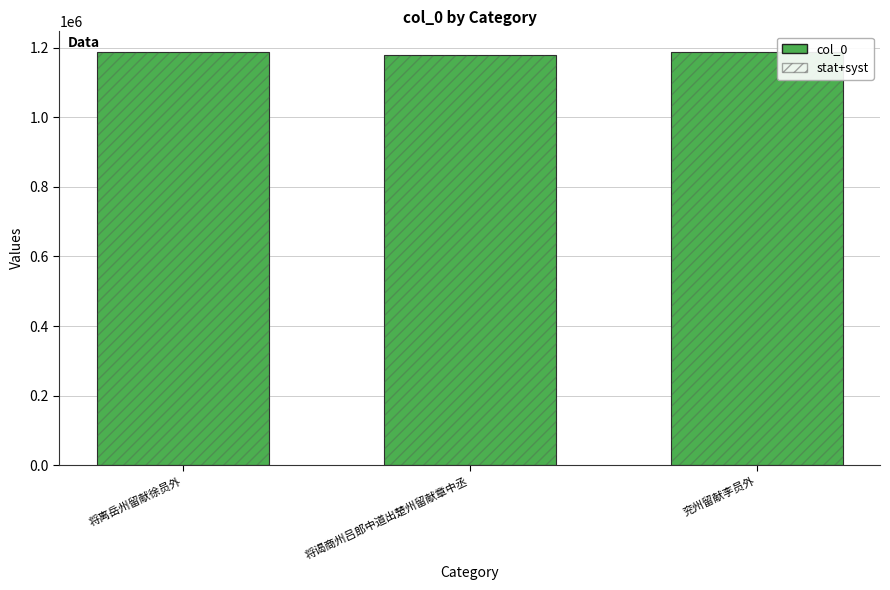

What is the label of the 2nd bar from the left?

将谒商州吕郎中道出楚州留献章中丞